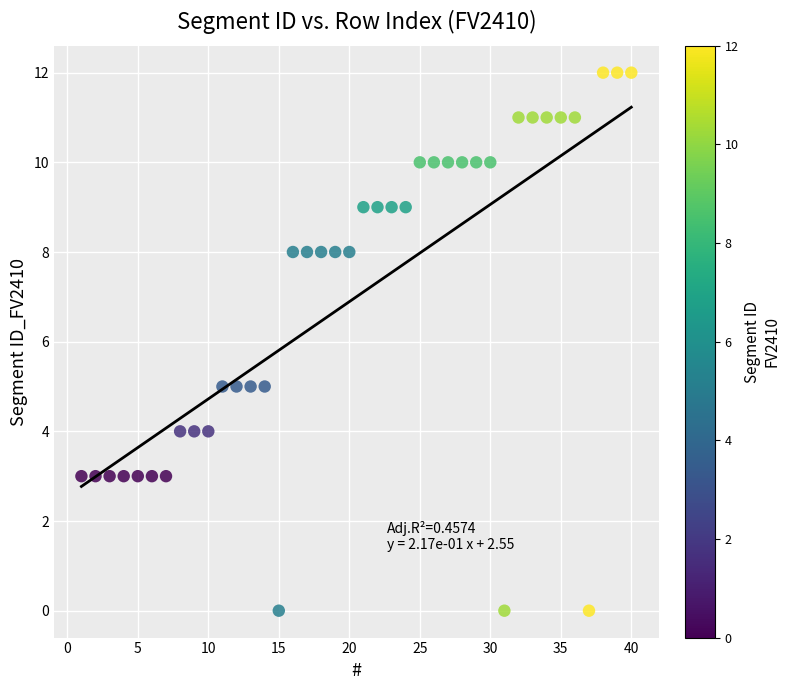

What is the range of Y values (max minus min)?

12